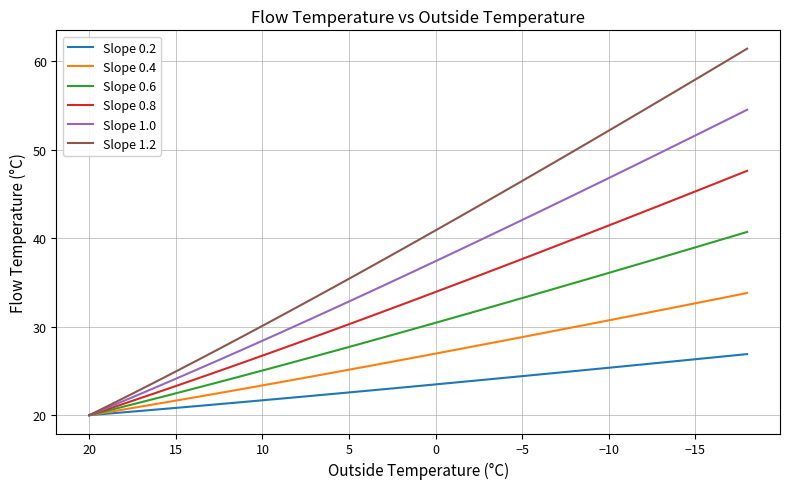

How many data points does each series have?

39